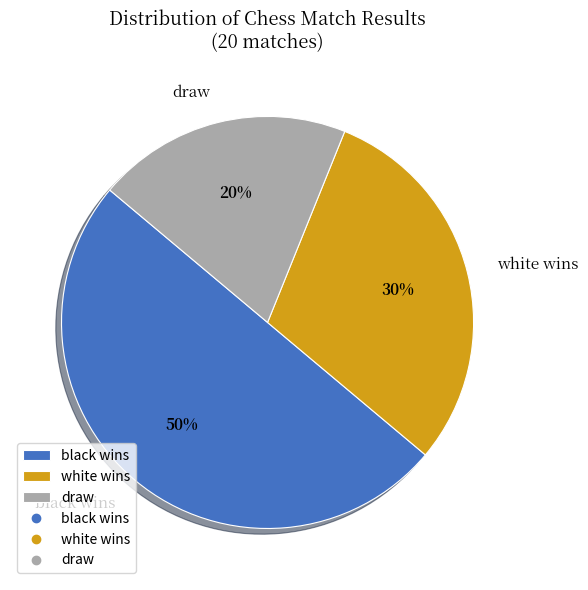

Which category has the biggest portion of the pie?

black wins